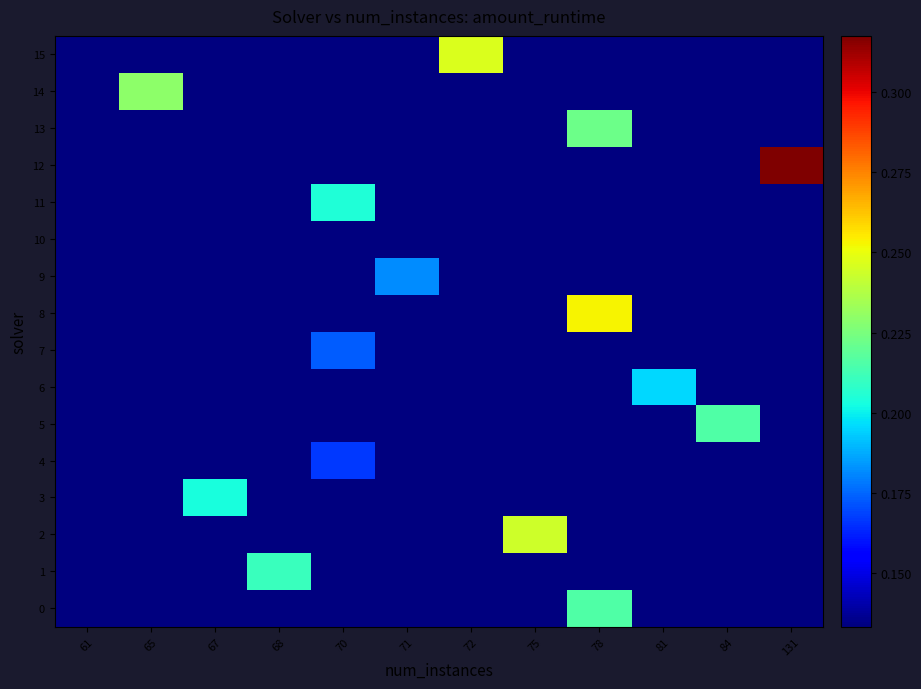

What is the difference between the highest and lowest values at 65?

0.1